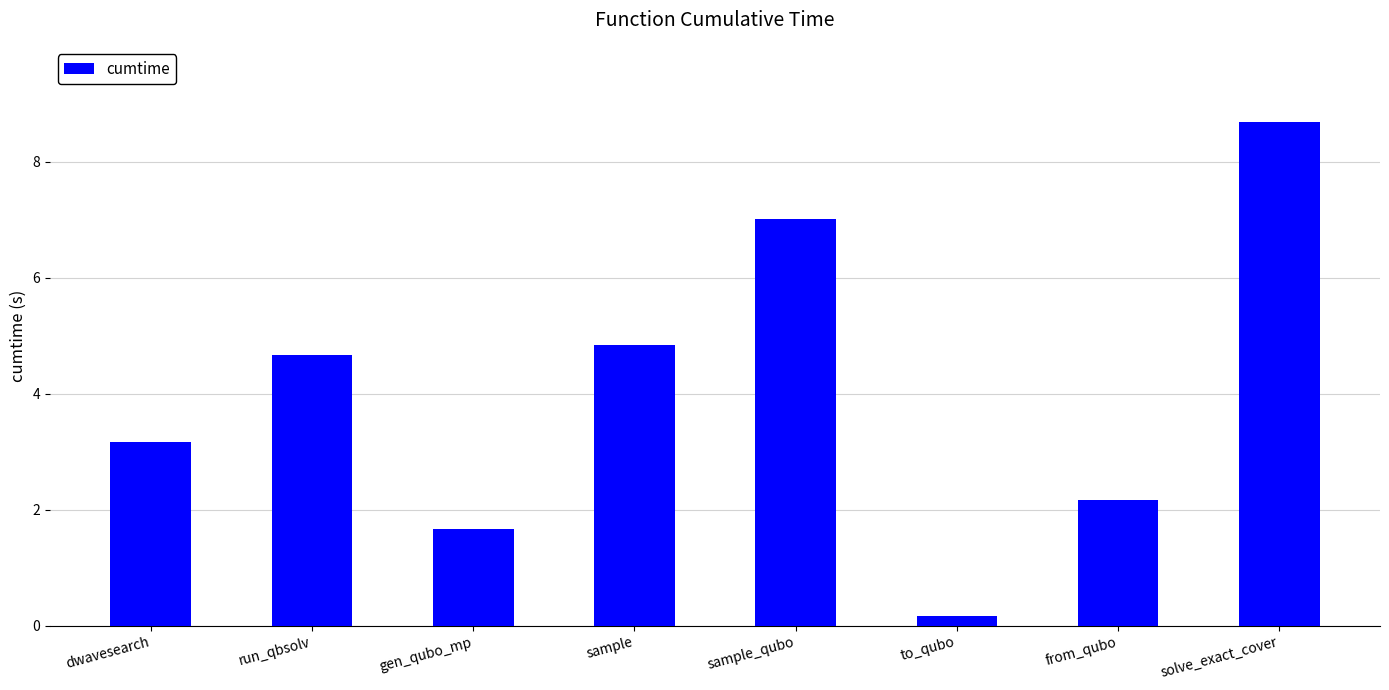

True or false: the data shows 2.2 at gen_qubo_mp.

False